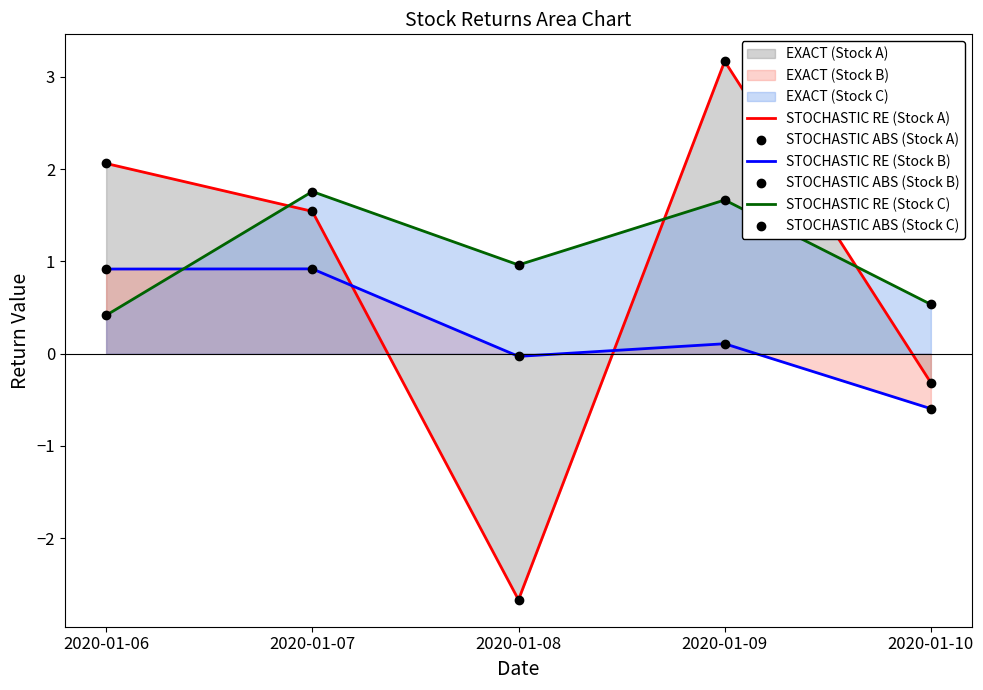

At which category is the sum across all series the highest?

2020-01-09